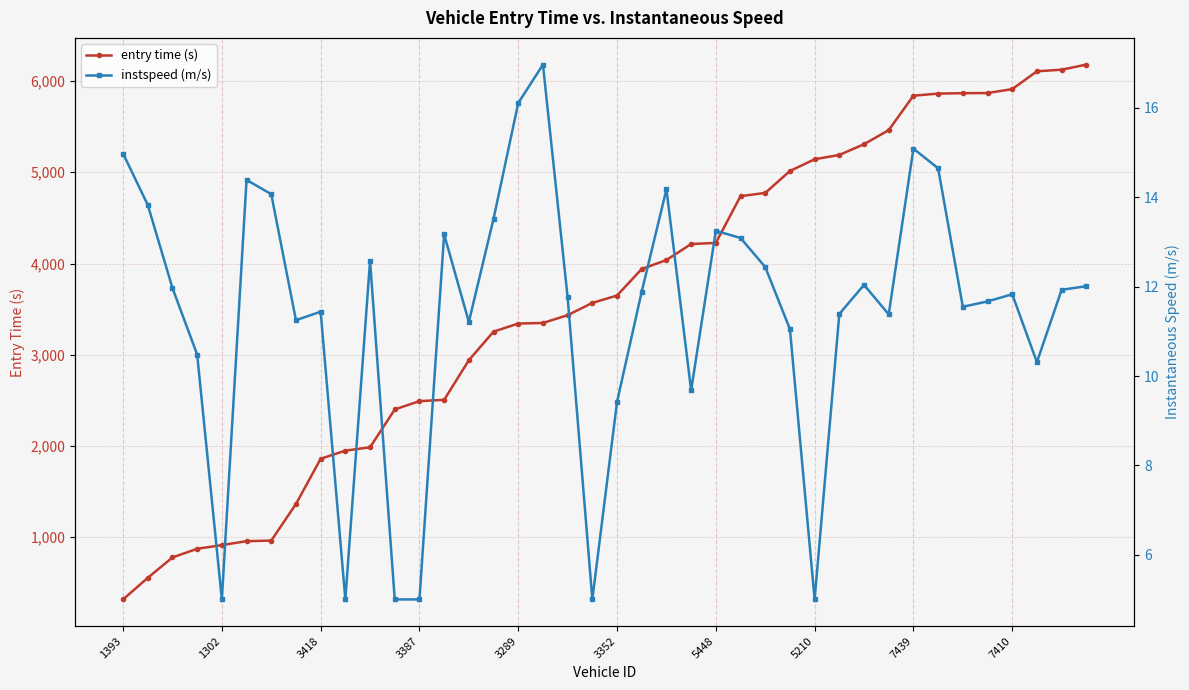

How many values in the entry time (s) series are below 3649?

20